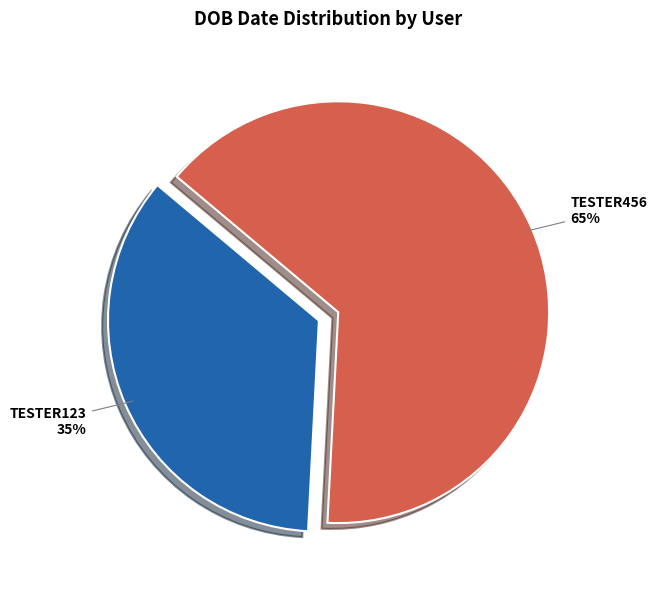

To the nearest percent, what is the average slice percentage?

50%